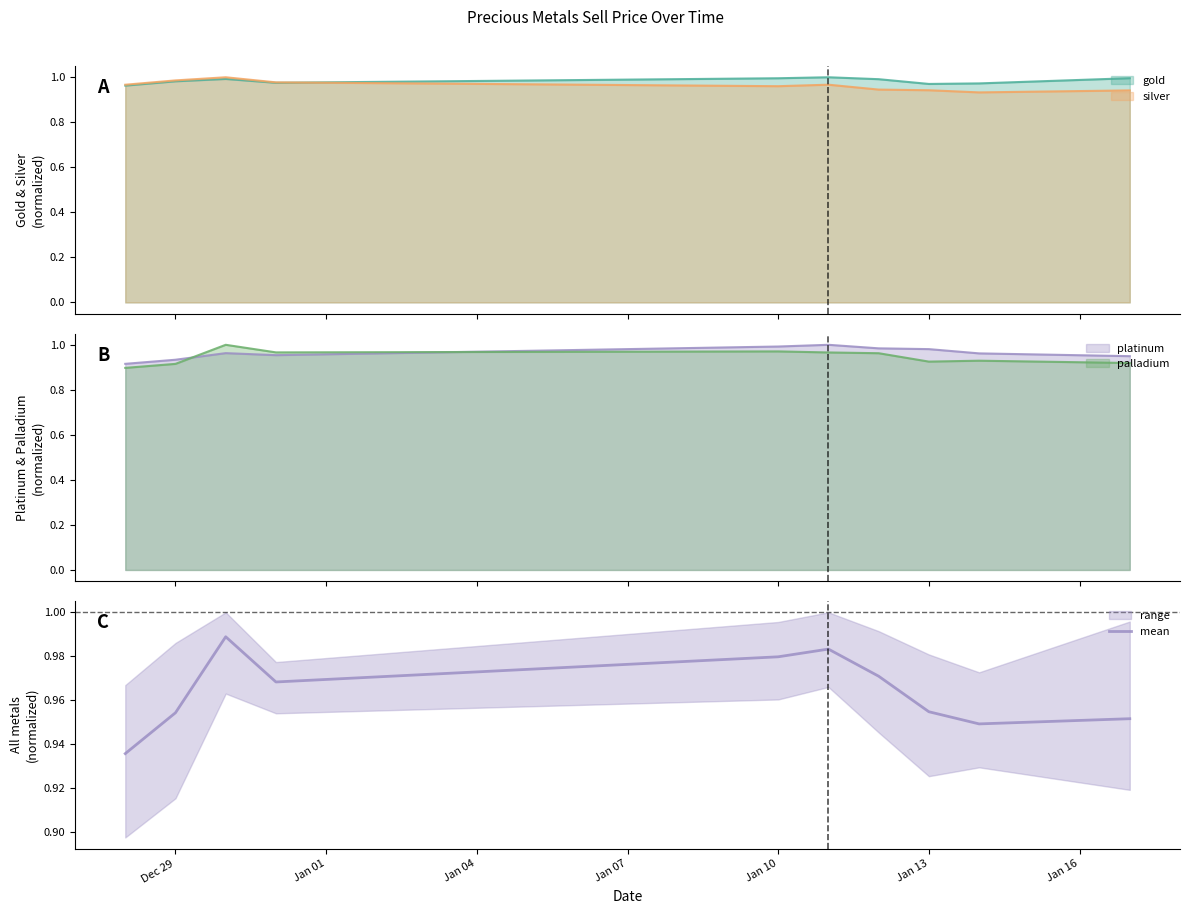

Does the chart display data point markers on the line(s)?

No